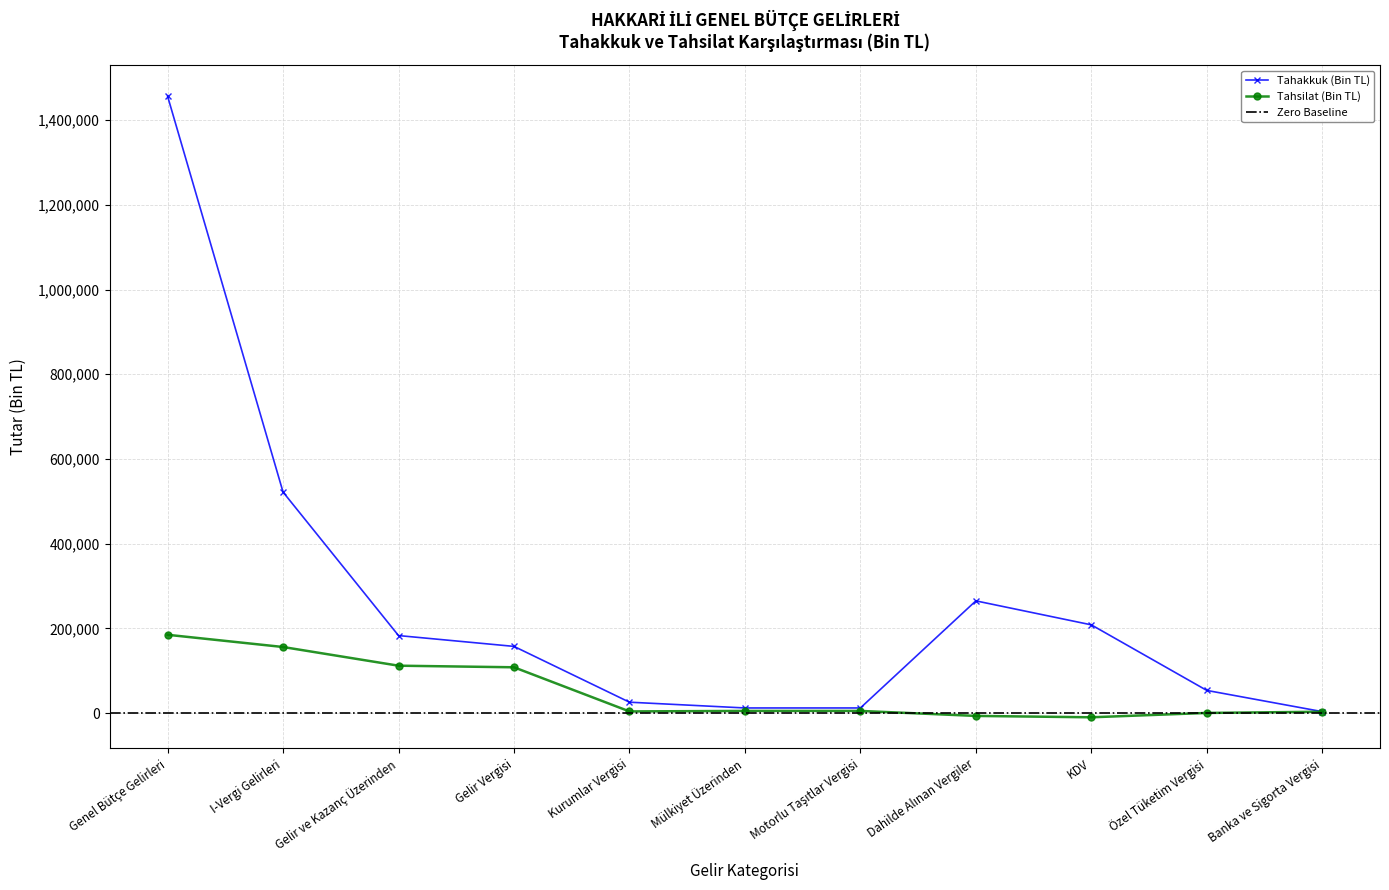

At which label does Tahakkuk (Bin TL) first exceed 157323?

Genel Bütçe Gelirleri